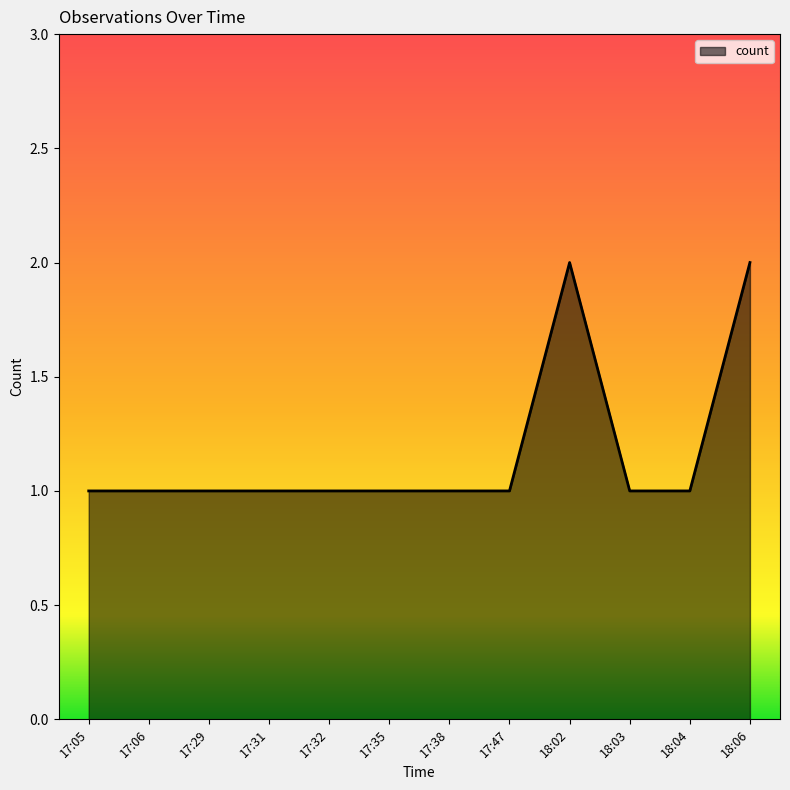

Which has a higher value, 18:06 or 17:31?

18:06